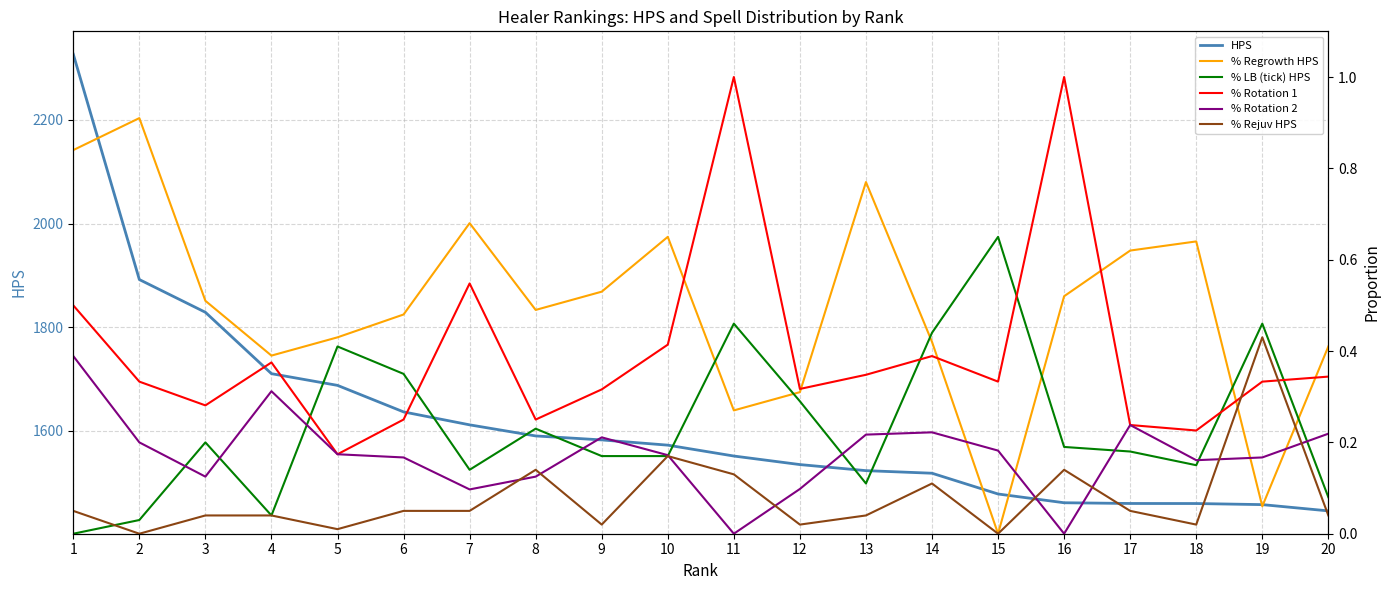

What is the maximum value for % Rejuv HPS?

0.4